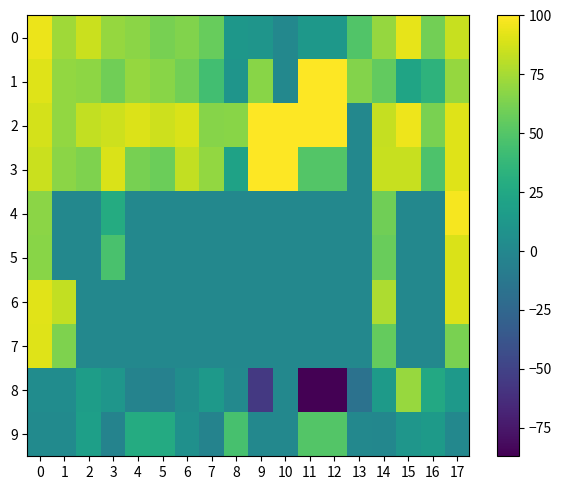

What is the difference between the highest and lowest values at 13?

82.4